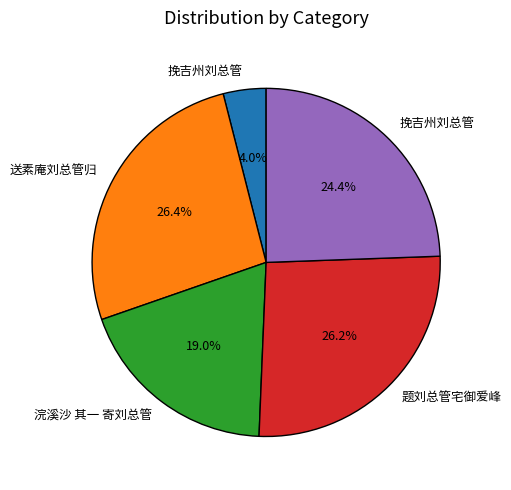

To the nearest percent, what is the difference between the largest and smallest slice percentages?

22%